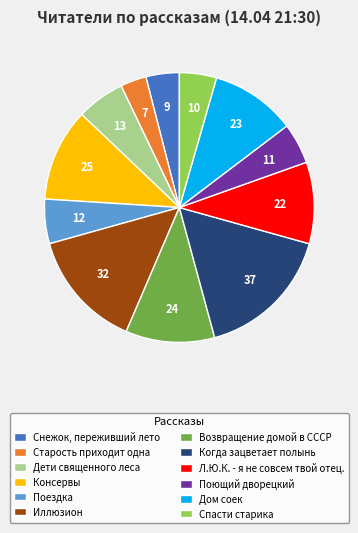

Do Поездка and Поющий дворецкий together represent more than half of the pie?

No